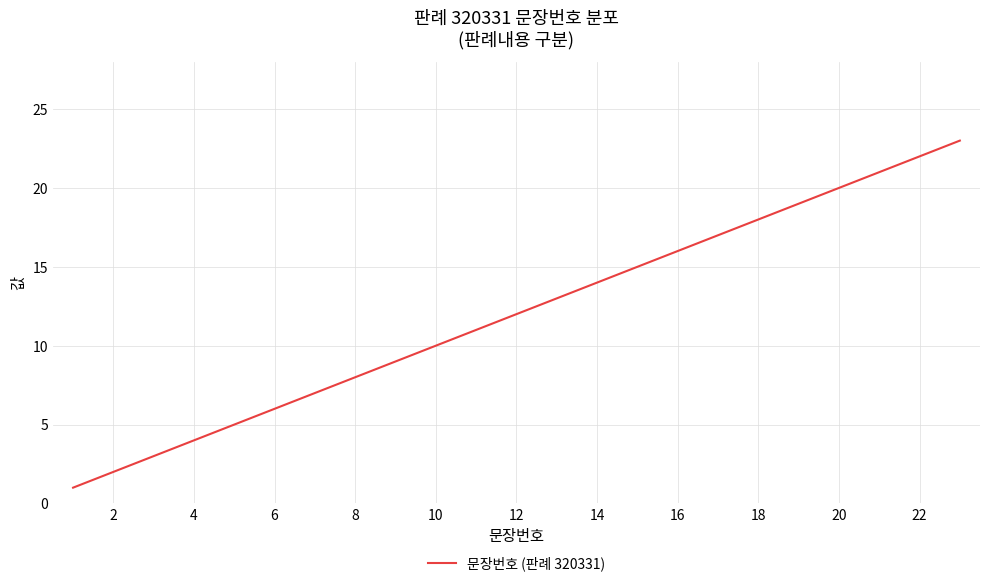

What is the difference between the maximum and minimum values?

22